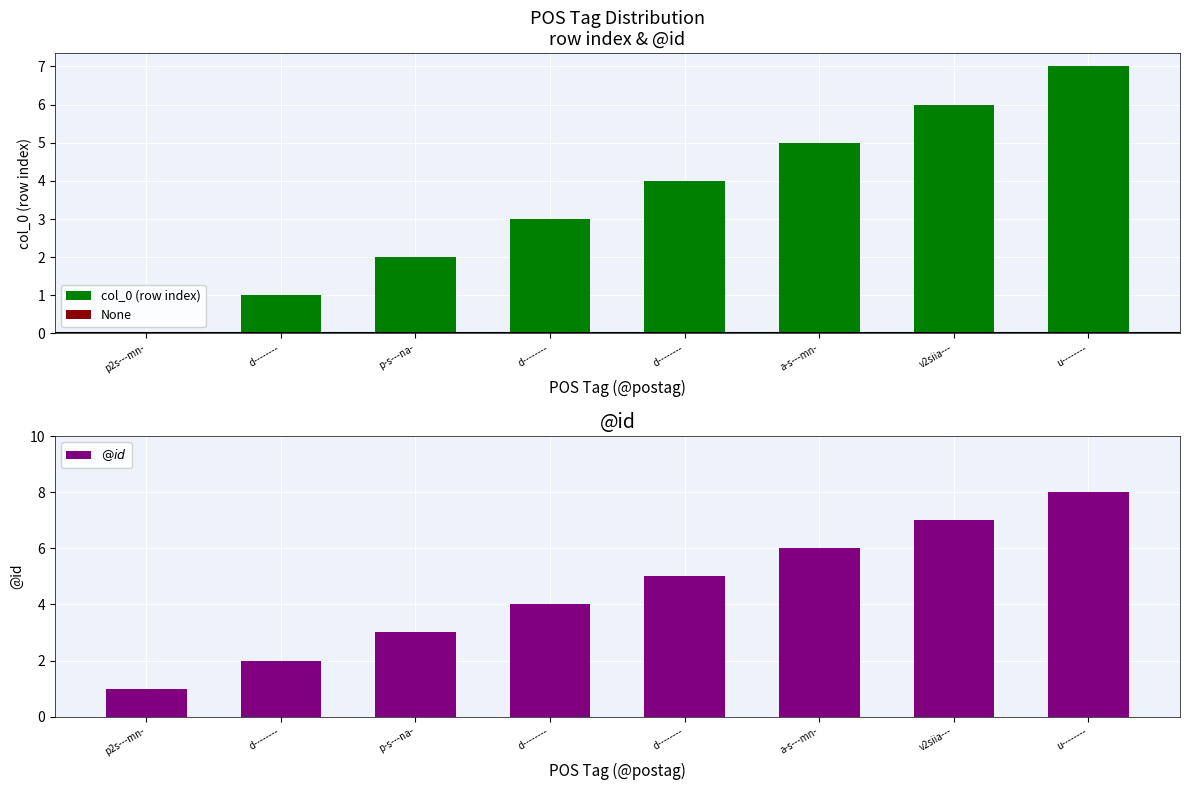

Reading left to right, transcribe all the data shown in this chart.

col_0: p2s---mn-=0	d--------=1	p-s---na-=2	d--------=3	d--------=4	a-s---mn-=5	v2siia---=6	u--------=7
@id: p2s---mn-=1	d--------=2	p-s---na-=3	d--------=4	d--------=5	a-s---mn-=6	v2siia---=7	u--------=8